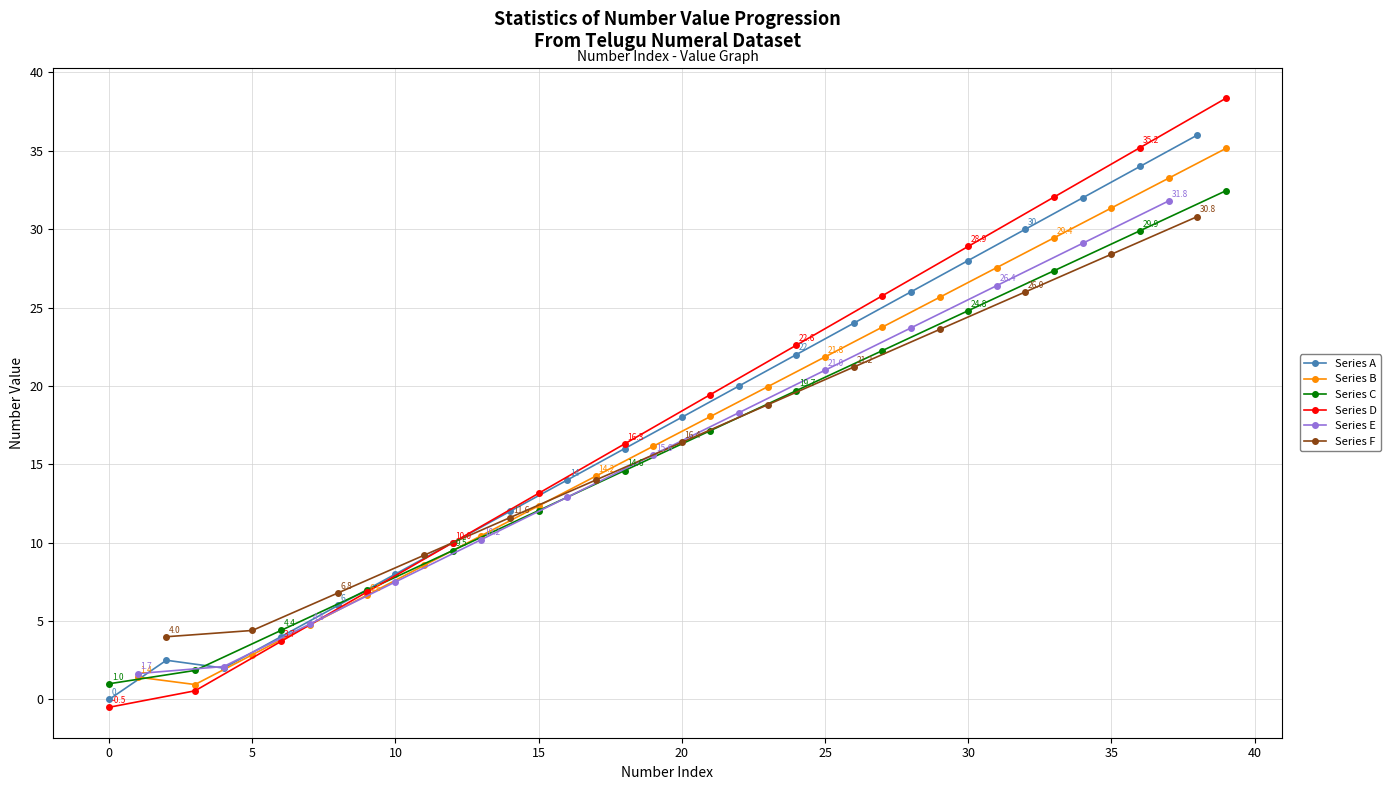

True or false: Series D has more than 0 points higher than both neighbors.

False